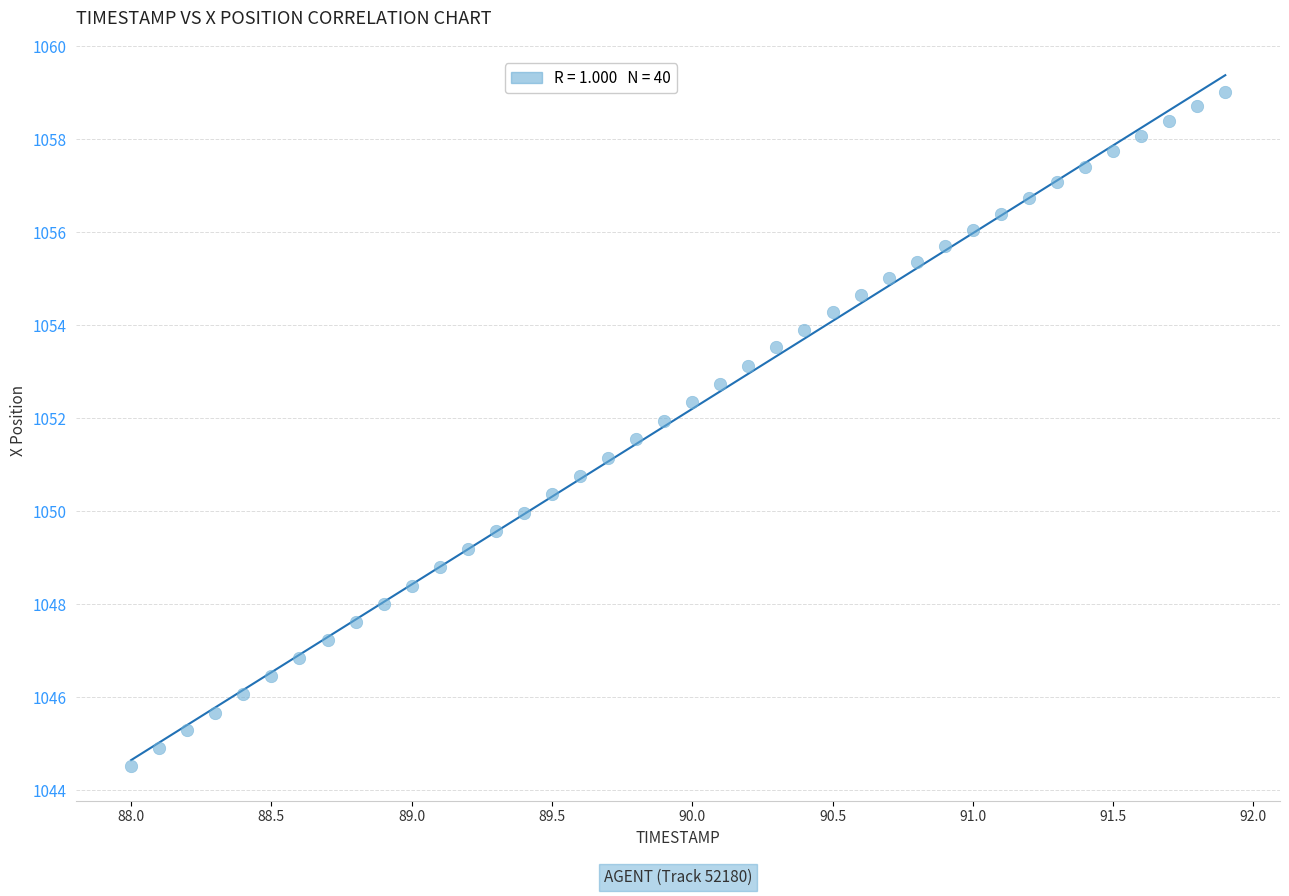

What is the range of X values (max minus min)?

3.9